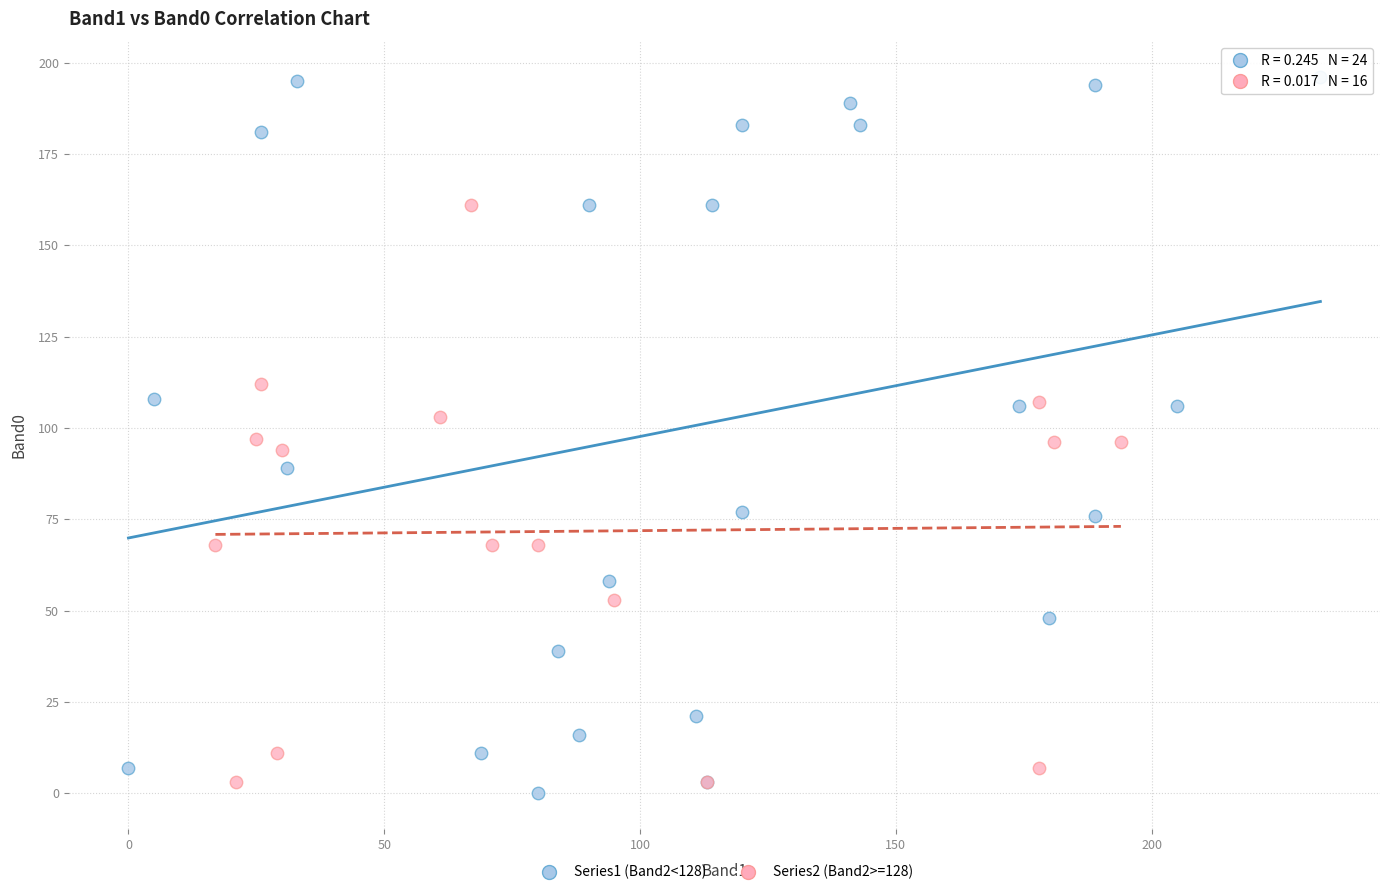

Which series contains the highest Y value?

Series1 (Band2<128)